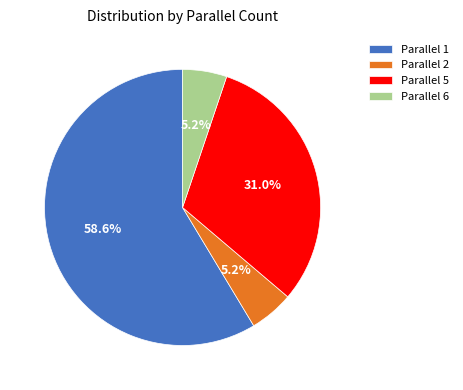

What is the largest slice in the pie chart?

Parallel 1